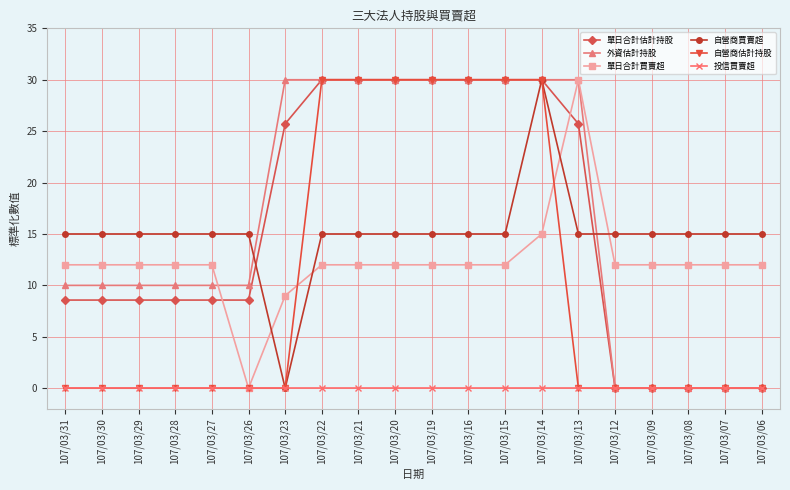

At which category is the sum across all series the highest?

107/03/14